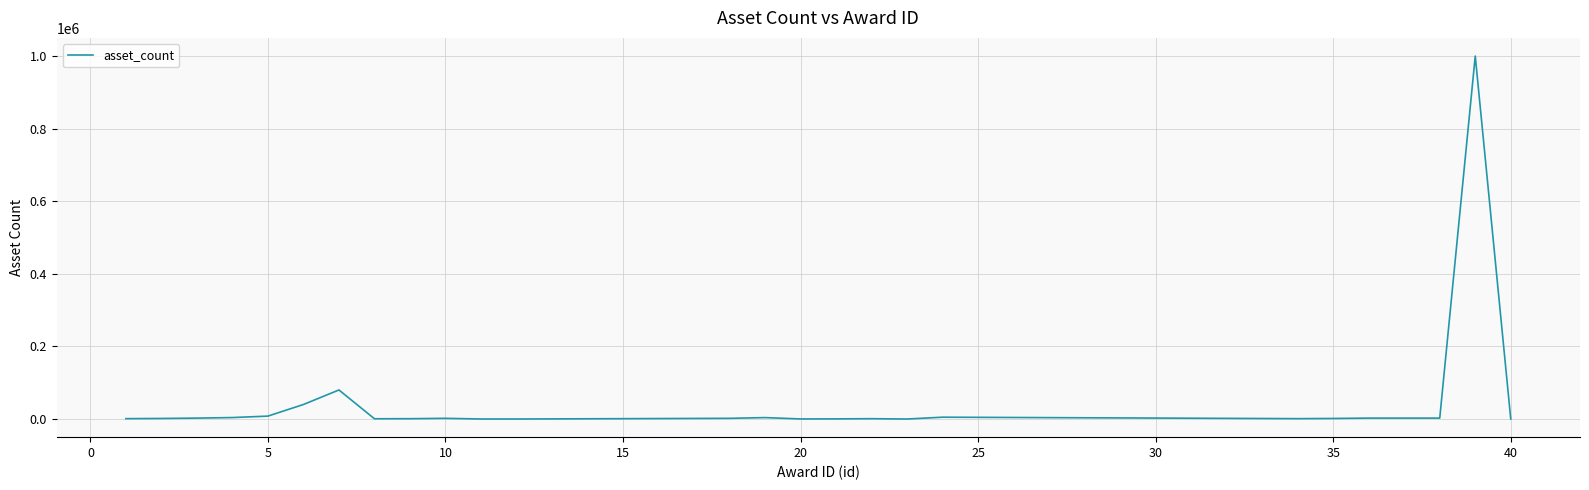

What is the greatest value displayed?

1000000